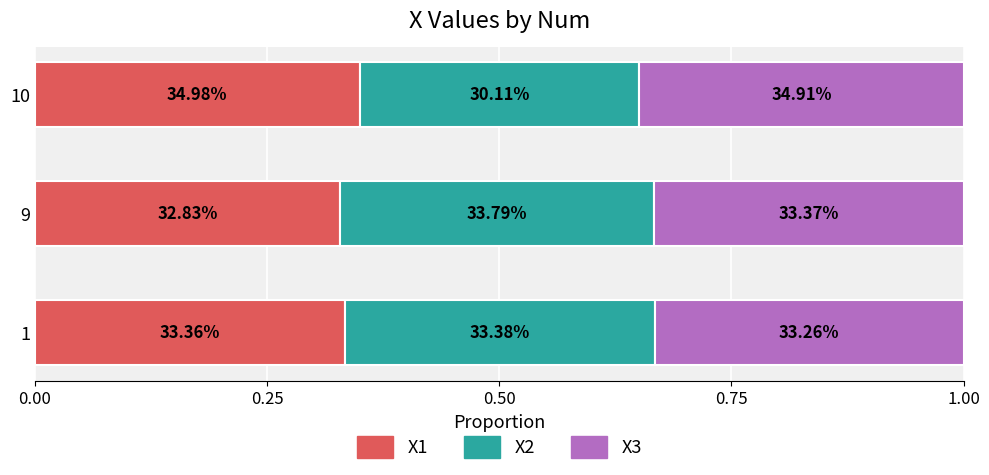

What are all the series names shown in the legend?

X1, X2, X3